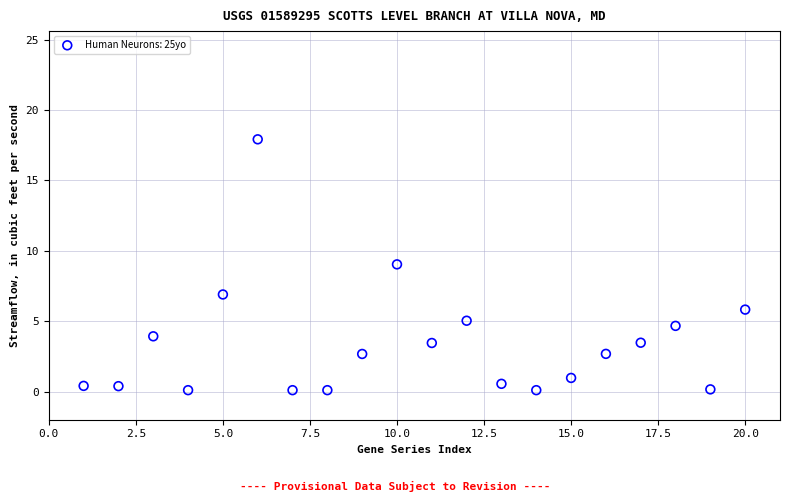

What is the range of Y values (max minus min)?

17.8